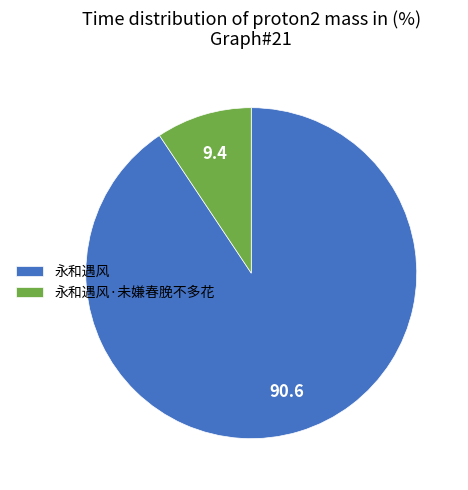

Do 永和遇风·未嫌春脕不多花 and 永和遇风 together represent more than half of the pie?

Yes